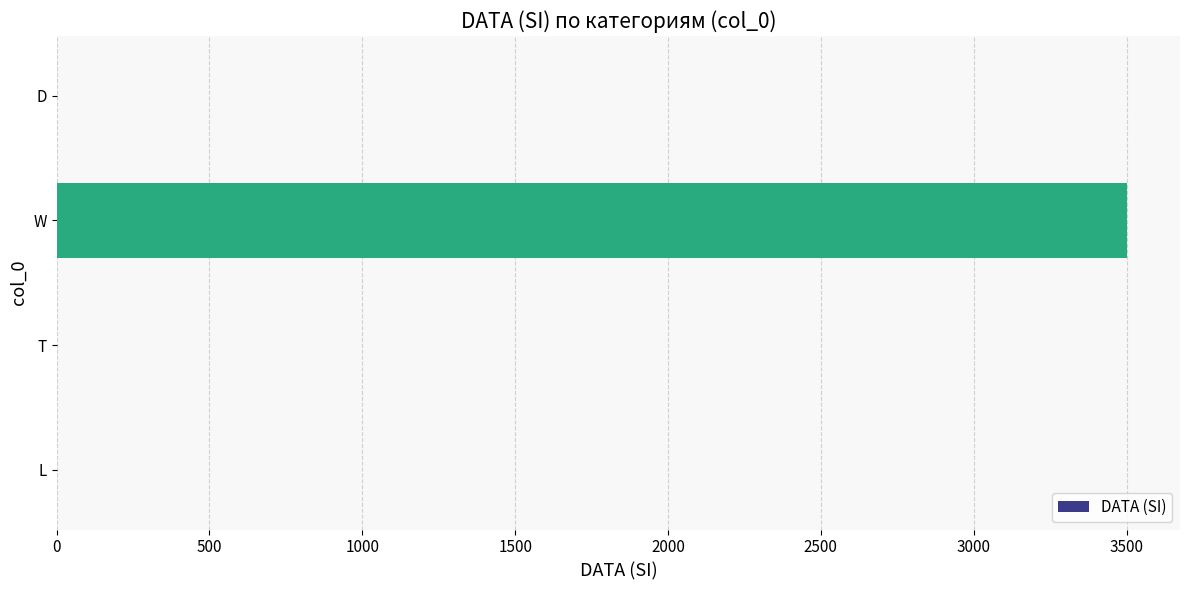

How many categories are shown in the chart?

4